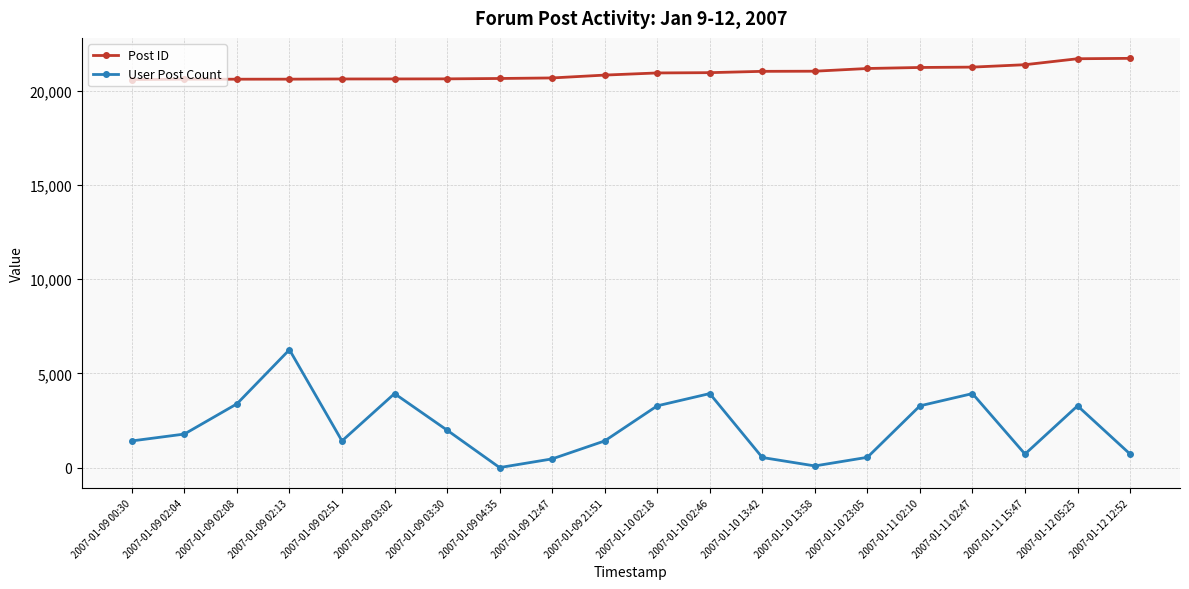

What is the maximum value shown in the chart?

21708